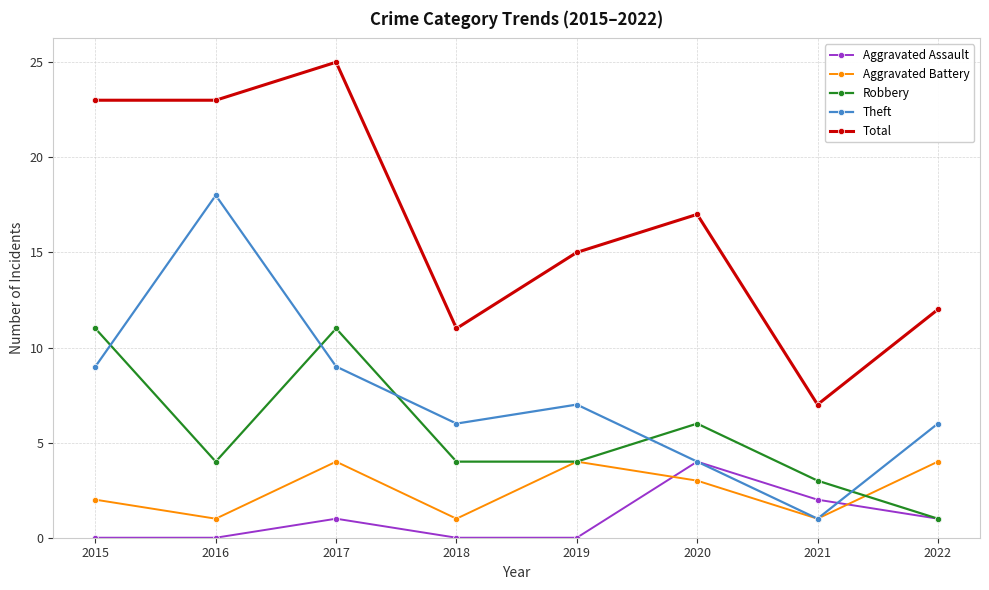

Which series changed the most between 2016 and 2020?

Theft